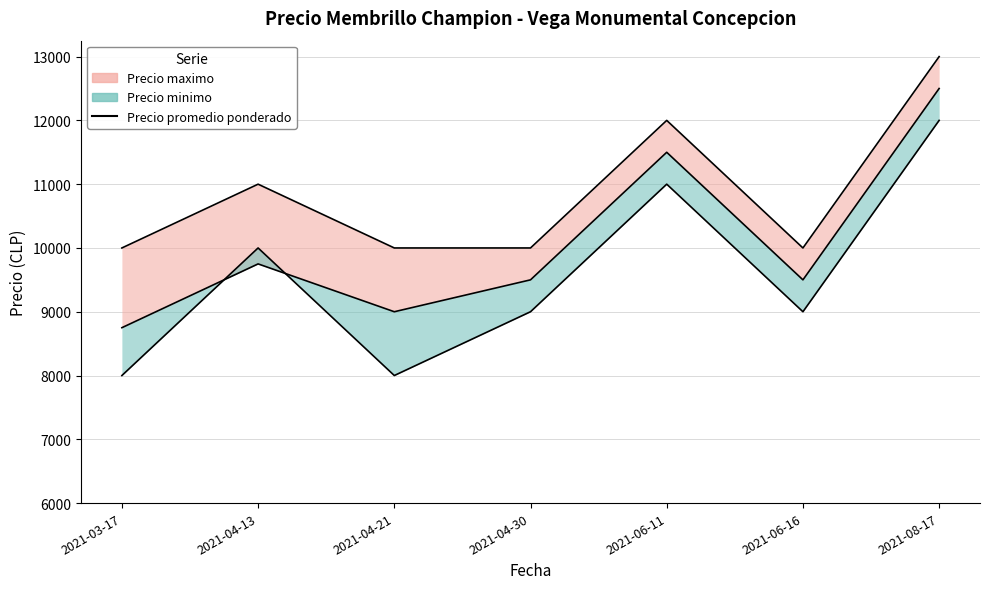

Reading right to left, what are all the values shown in this chart?

12500	9500	11500	9500	9000	9750	8750